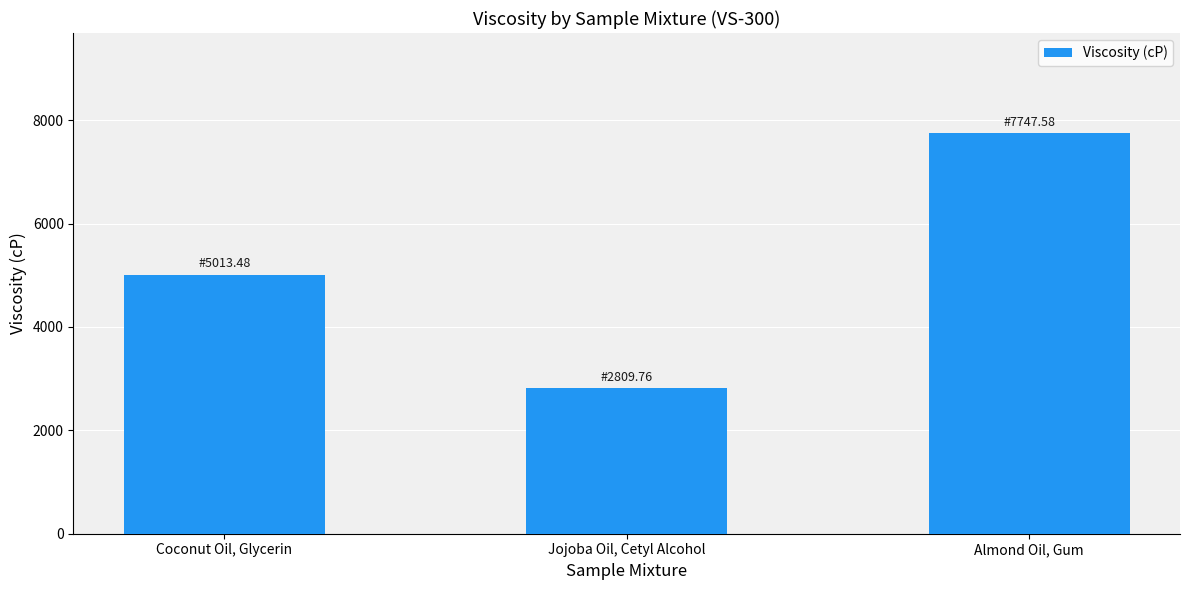

At which label does the data first exceed 5013?

Coconut Oil, Glycerin